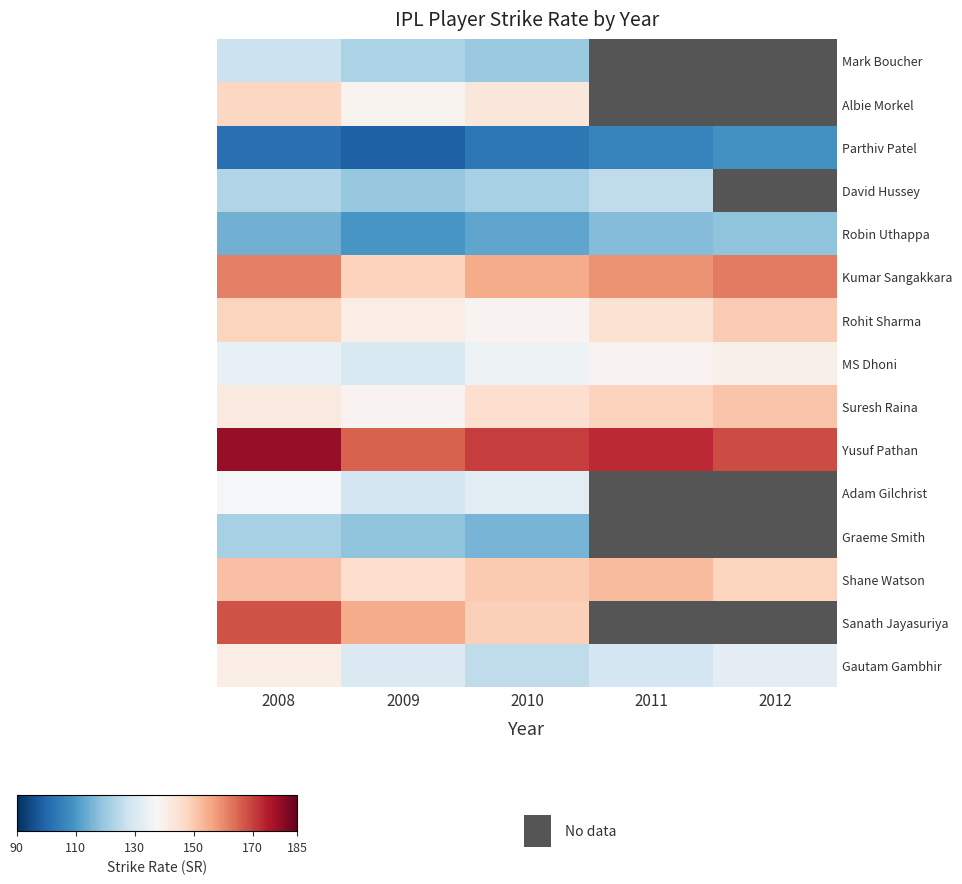

Rank the series by their maximum value, from lowest to highest.

Parthiv Patel, Robin Uthappa, Graeme Smith, David Hussey, Mark Boucher, Adam Gilchrist, MS Dhoni, Gautam Gambhir, Albie Morkel, Rohit Sharma, Suresh Raina, Shane Watson, Kumar Sangakkara, Sanath Jayasuriya, Yusuf Pathan